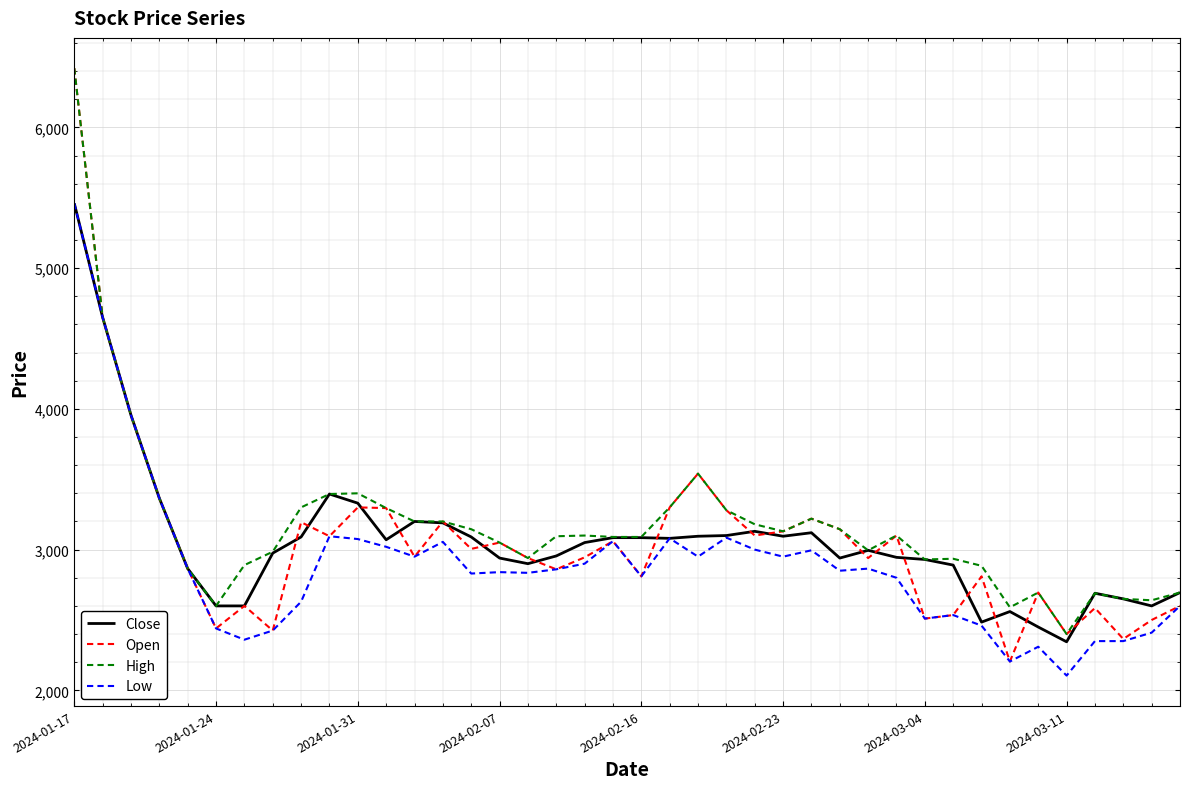

What is the greatest value displayed?

6420